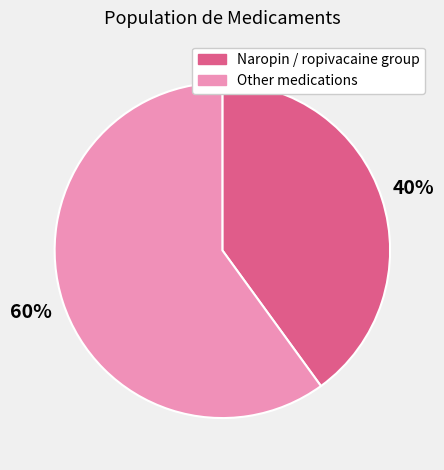

The Naropin / ropivacaine group slice represents 40% of the pie. True or false?

True